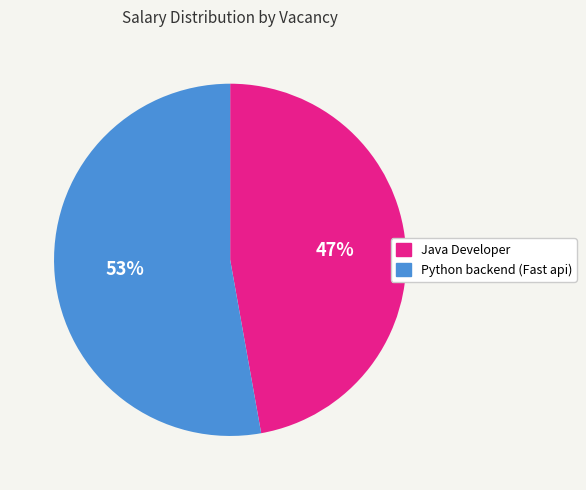

Is the sum of Python backend (Fast api) and Java Developer greater than half?

Yes